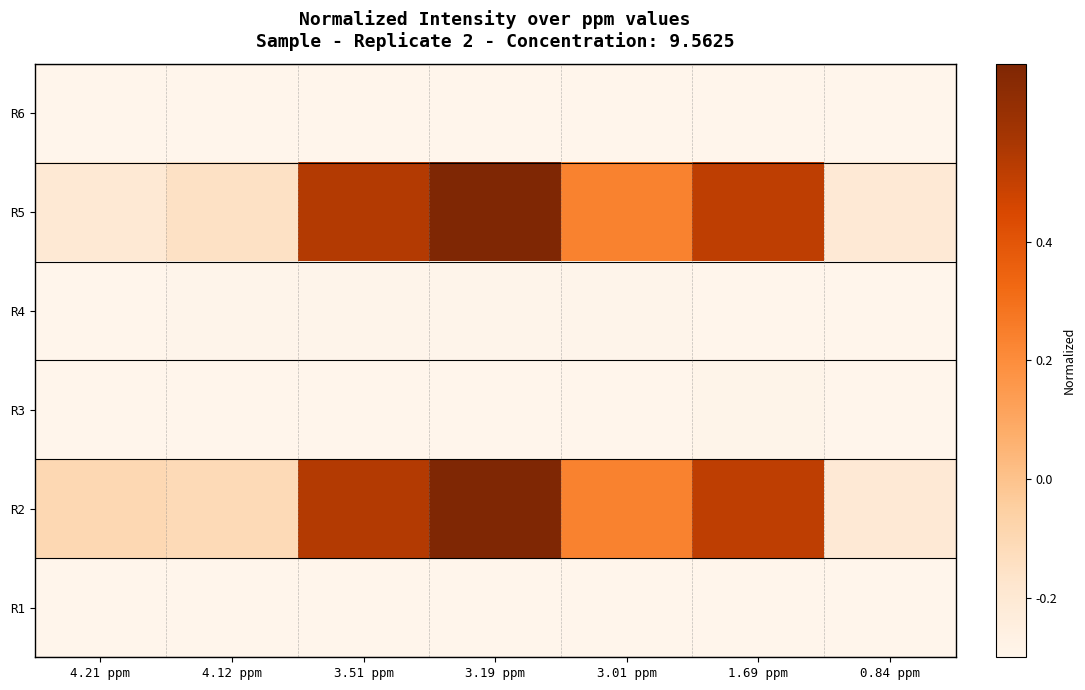

At which category does the chart reach its minimum across all series?

0.84 ppm